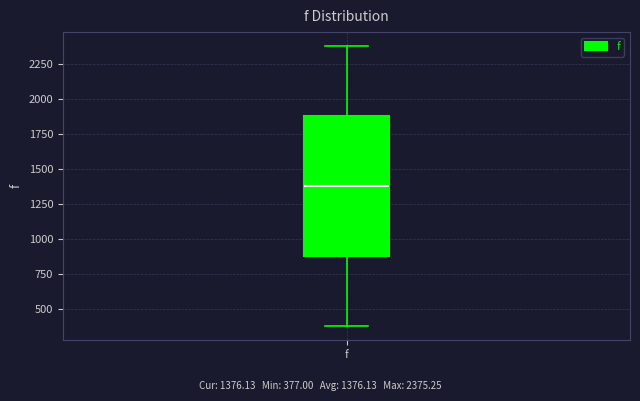

Read this box plot against the y-axis: the position of the median line, the range covered by the box, and the ends of both whiskers. The values are not printed on the chart, so give them approximately, as read against the axis.

median 1400, box 900 to 1900, whiskers 400 to 2400